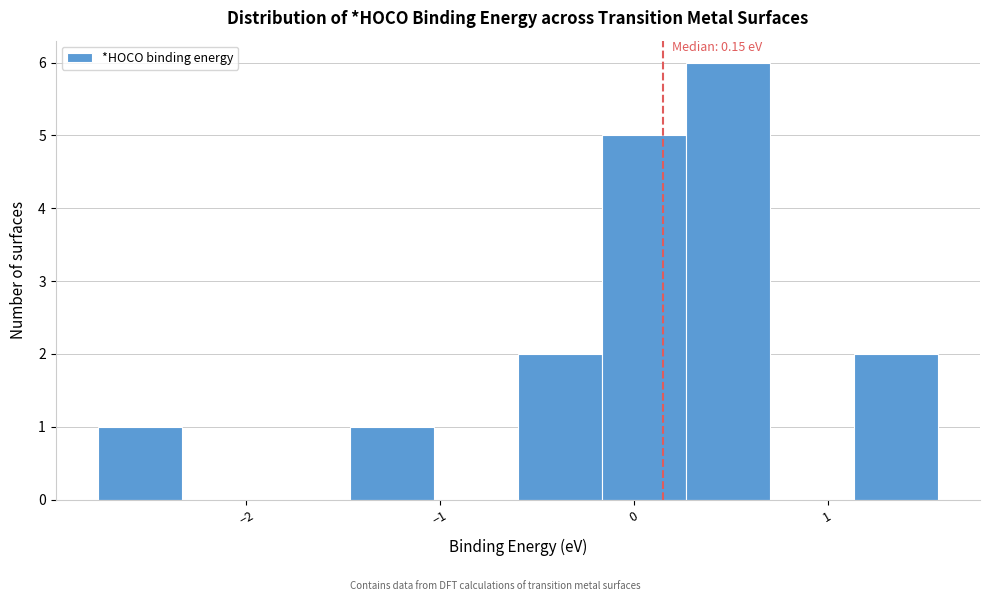

Over which range of the x-axis is the bar tallest?

0.3 to 0.7